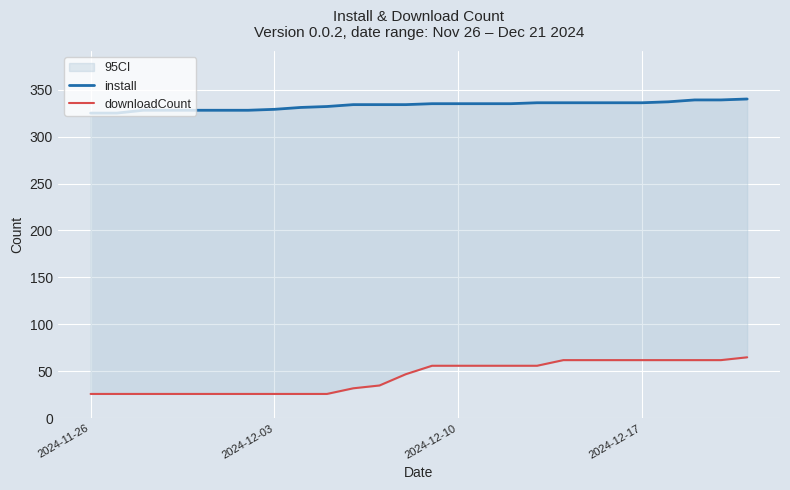

What are all the series names shown in the legend?

install, downloadCount